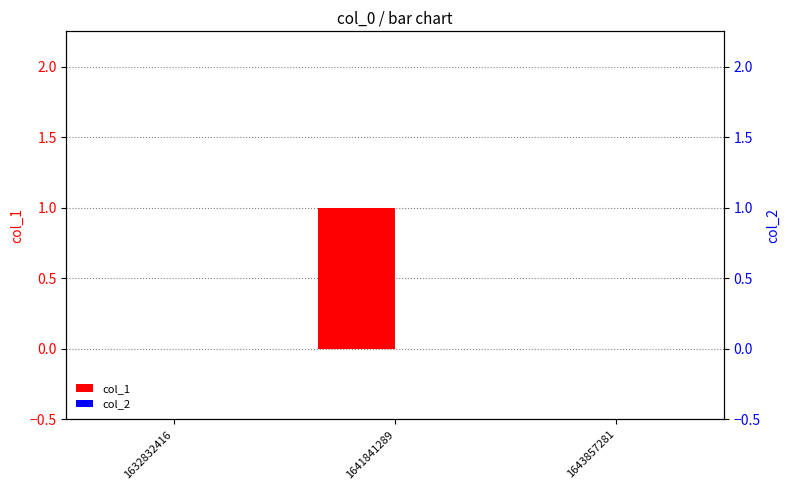

How many series are shown in this chart?

2